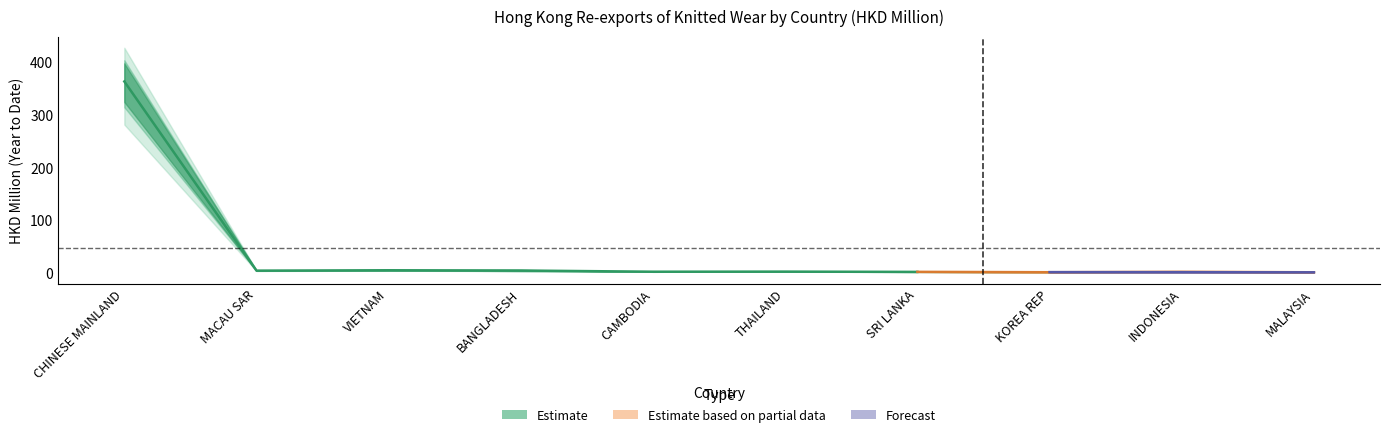

Where is 201912 nearest to the value 138?

MACAU SAR